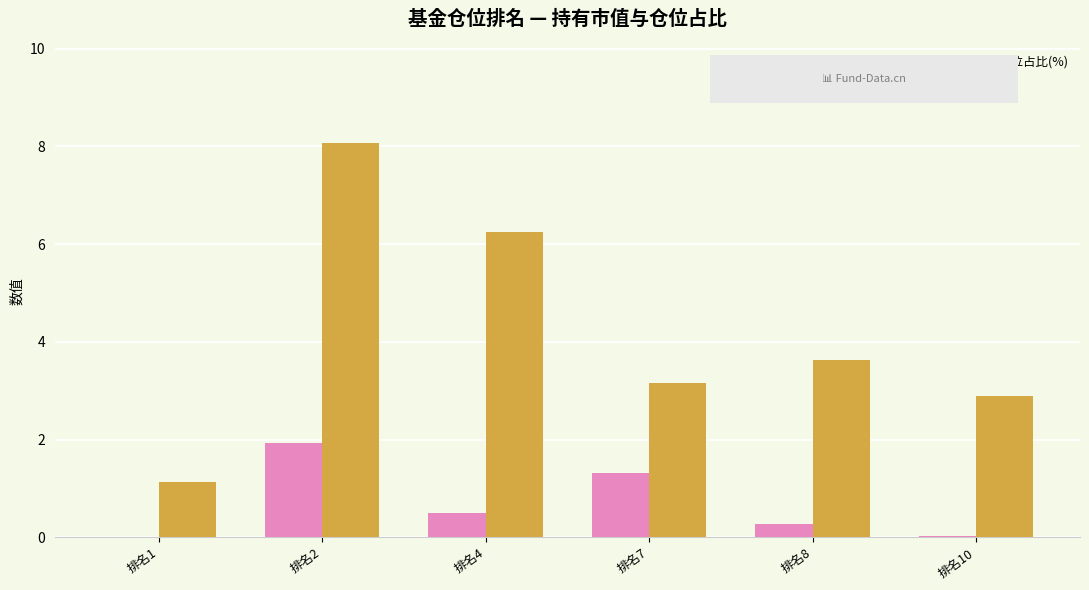

Which series has the largest total across all categories?

仓位占比(%)